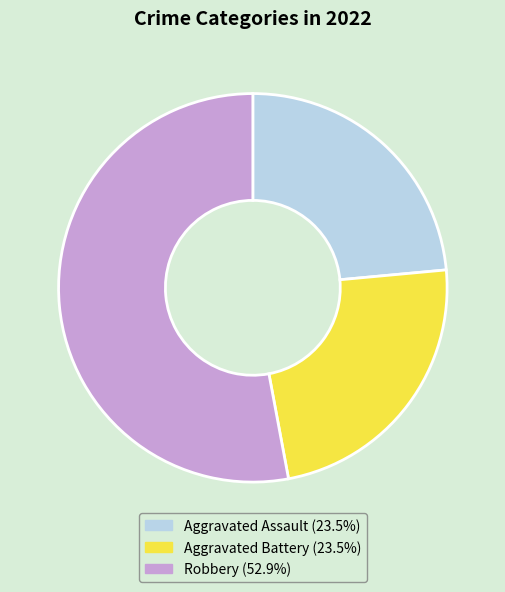

How many slices are in this pie chart?

3